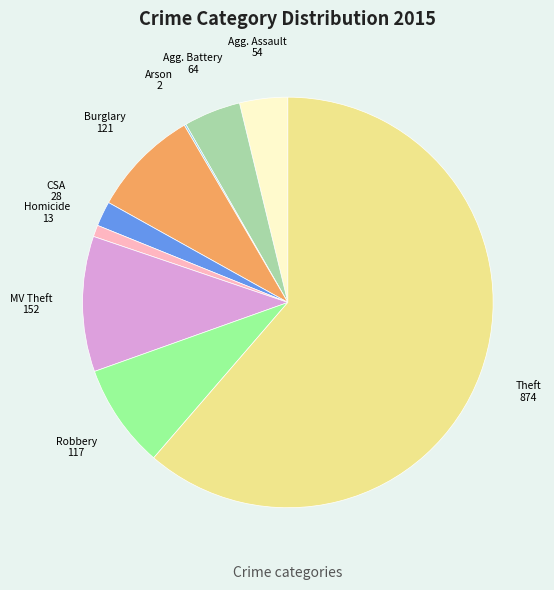

Is there any slice that represents more than half of the pie?

Yes